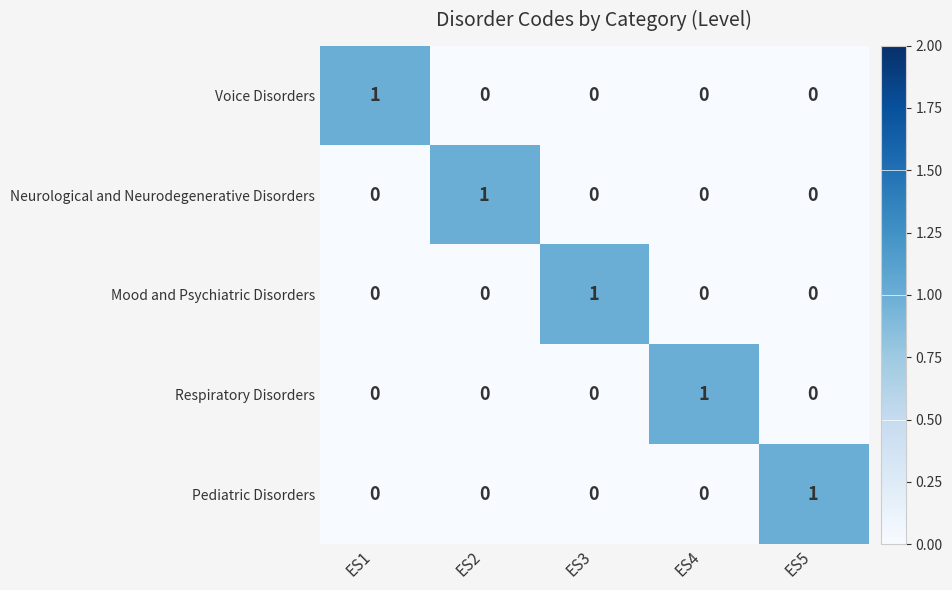

Is it true that Mood and Psychiatric Disorders equals 1 at ES5?

False